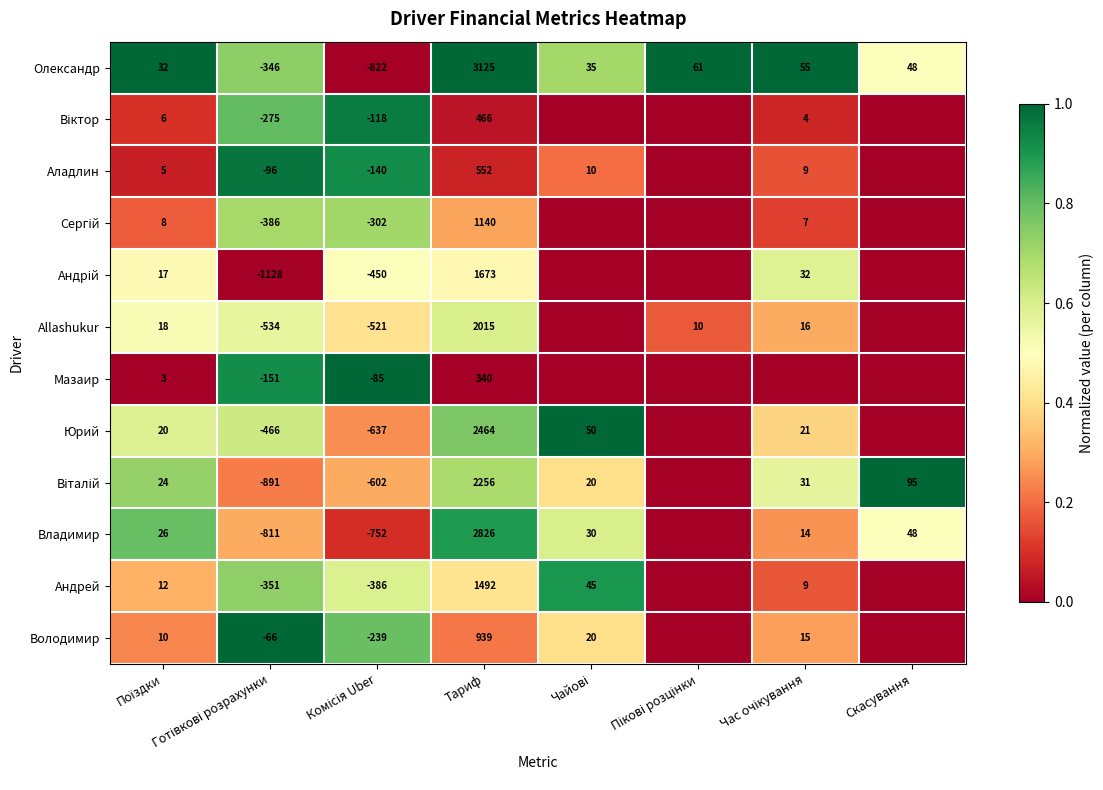

The Allashukur series shows 2015 at Тариф. True or false?

True